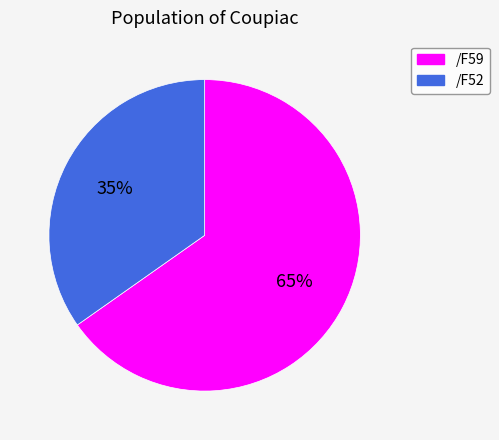

Combined, do /F52 and /F59 account for over 50%?

Yes